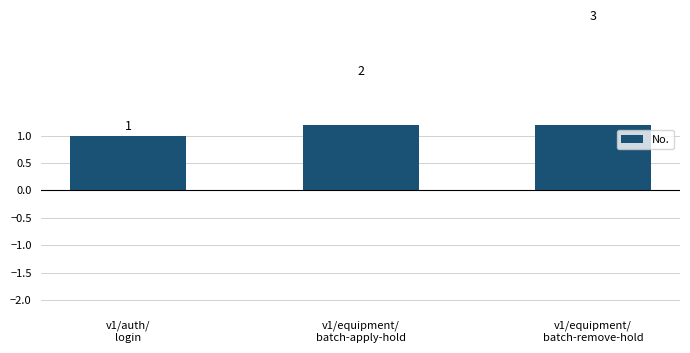

Reading left to right, transcribe all the data shown in this chart.

v1/auth/
login=1	v1/equipment/
batch-apply-hold=2	v1/equipment/
batch-remove-hold=3